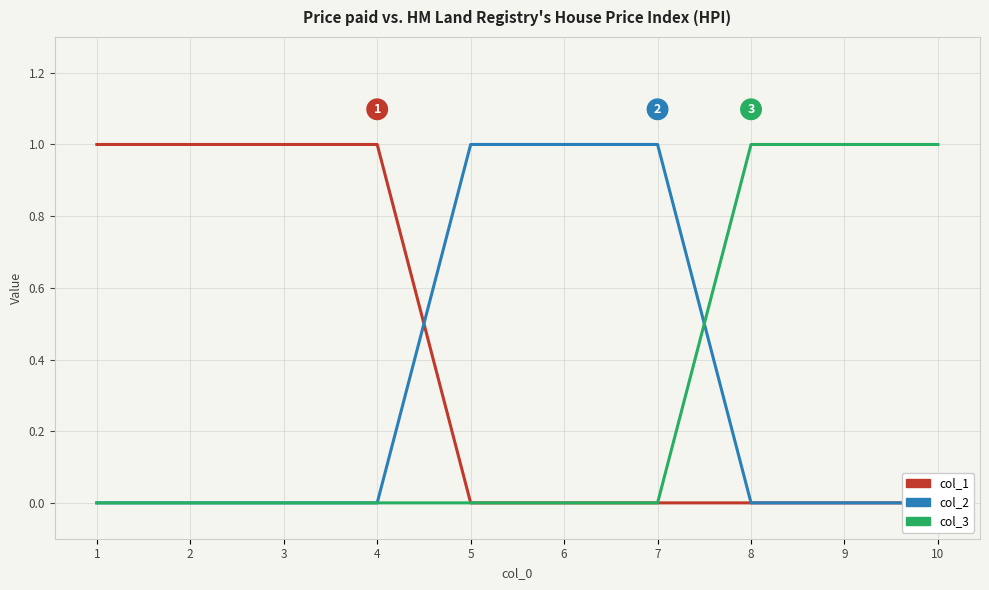

True or false: col_3 and col_1 intersect in this chart.

False